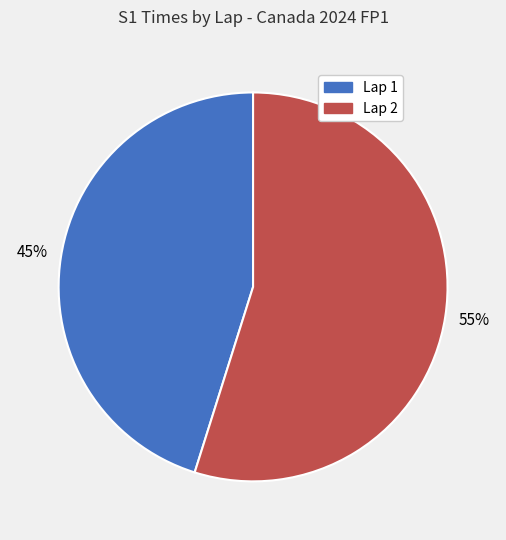

To the nearest percent, what is the combined percentage of Lap 2 and Lap 1?

100%